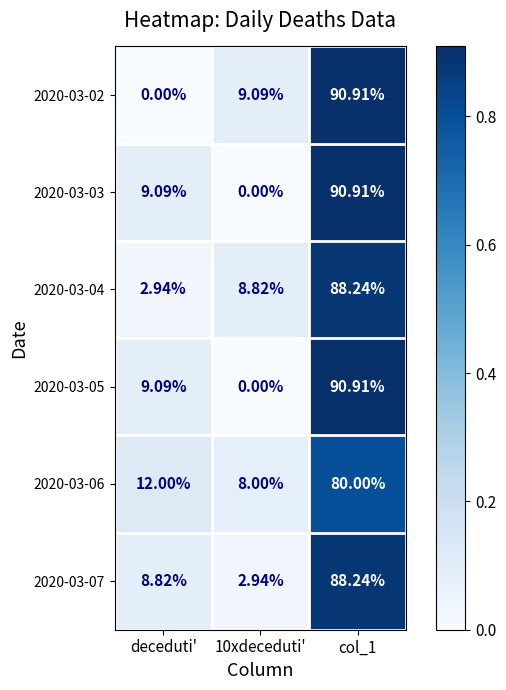

Where is 2020-03-03 nearest to the value 45?

deceduti'